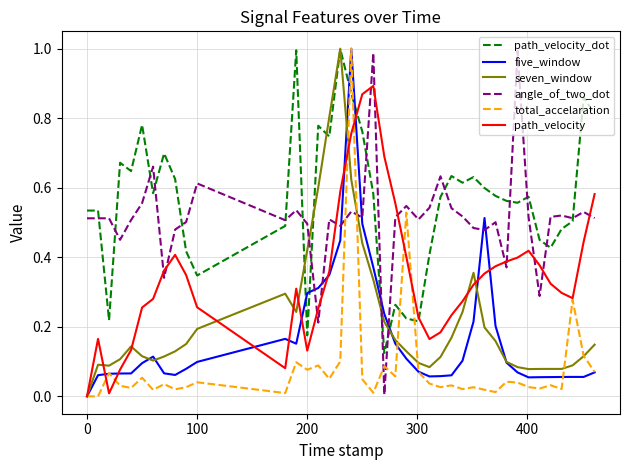

Which series ends up on top after the final intersection of seven_window and angle_of_two_dot?

angle_of_two_dot